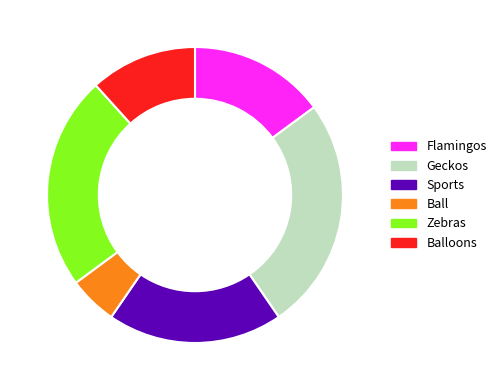

Approximately how many times larger is the value at Zebras compared to Geckos?

0.9